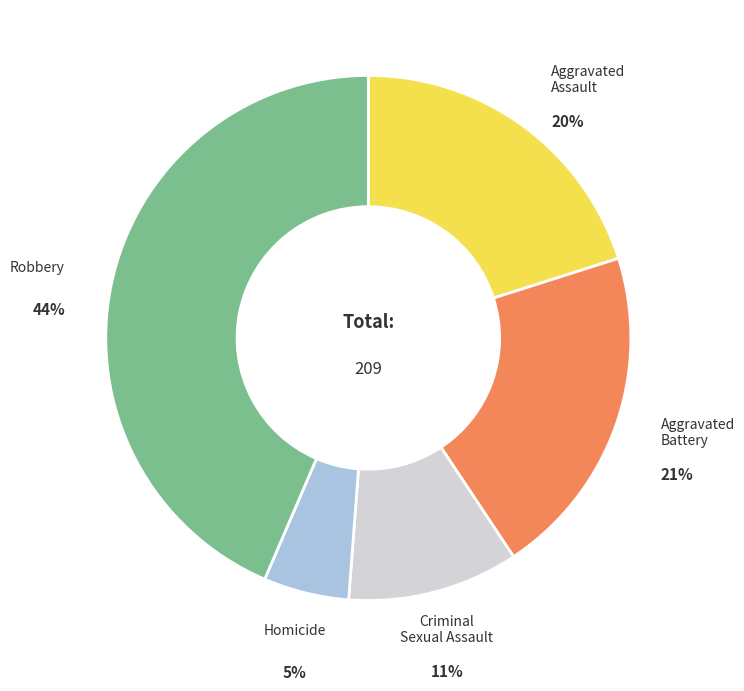

Is it true that Aggravated Assault is 20% of the pie?

True